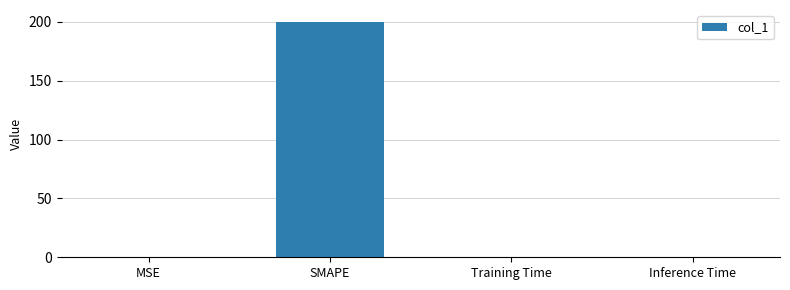

True or false: the data shows 0.0 at Training Time.

True